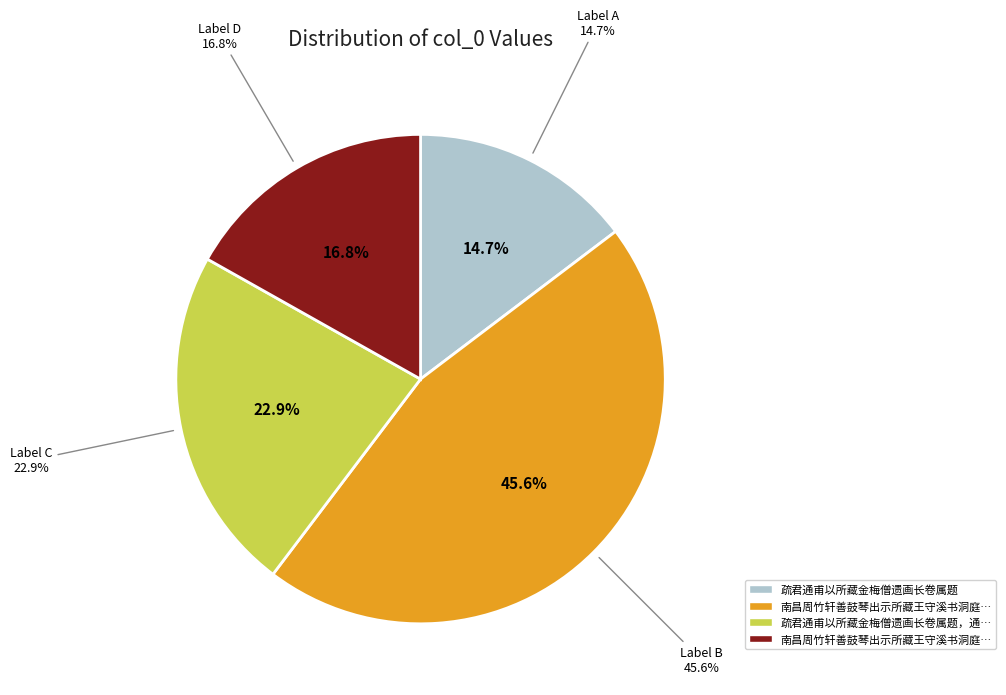

Combined, do 疏君通甫以所藏金梅僧遗画长卷属题，通甫笃于故旧，而予亦不无宿草秋风之感，遂成一律 and 南昌周竹轩善鼓琴出示所藏王守溪书洞庭赋沈石田补画长卷为题一诗 account for over 50%?

Yes